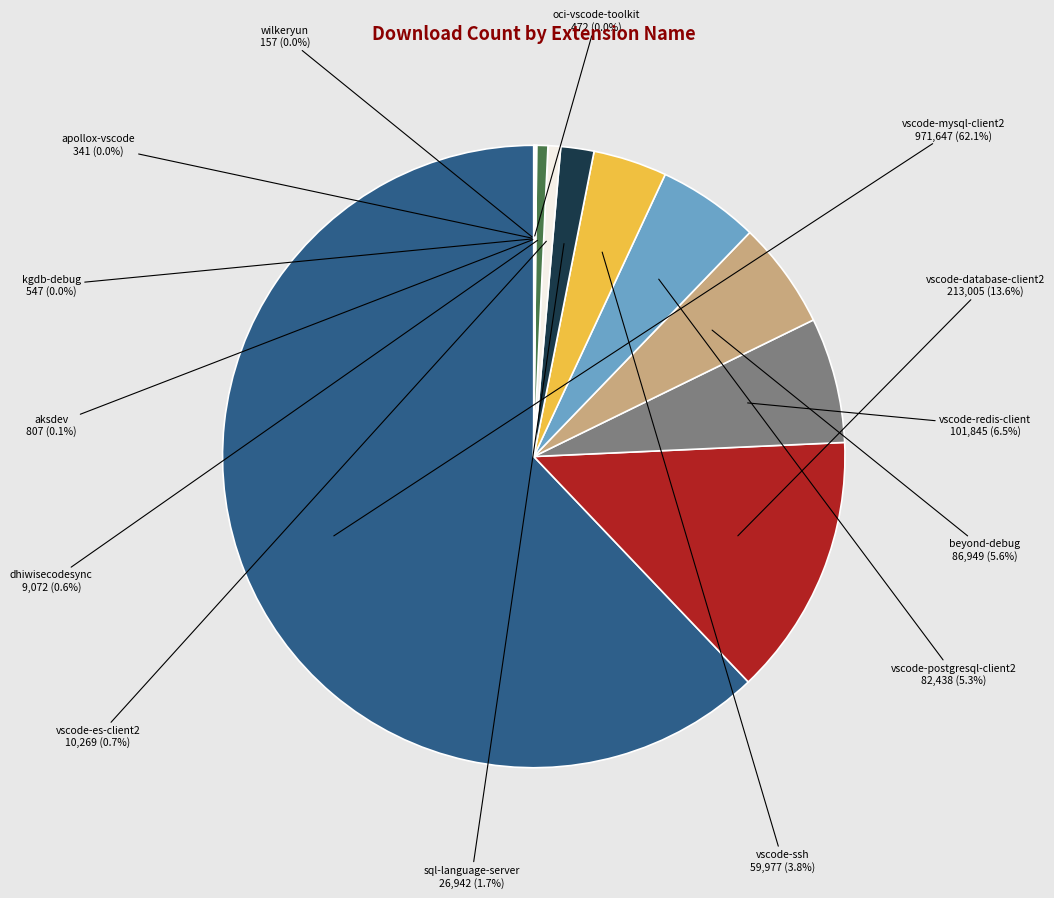

Which slice is the largest?

vscode-mysql-client2